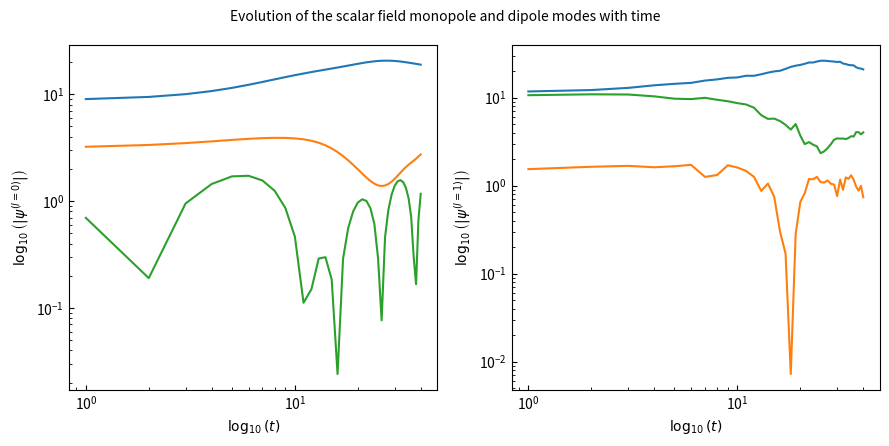

How many lines are shown in the chart?

6